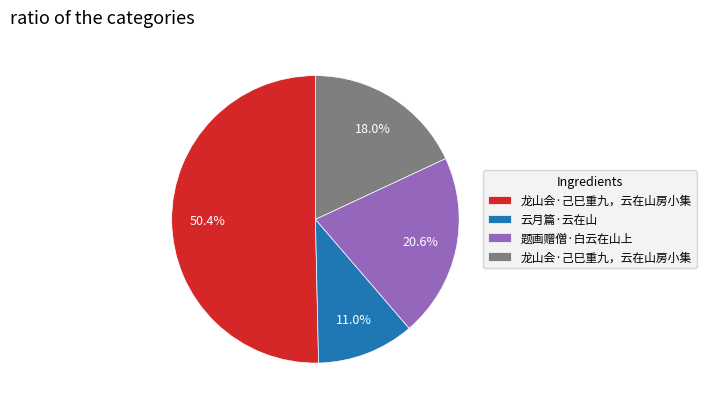

To the nearest percent, what is the average slice percentage?

25%